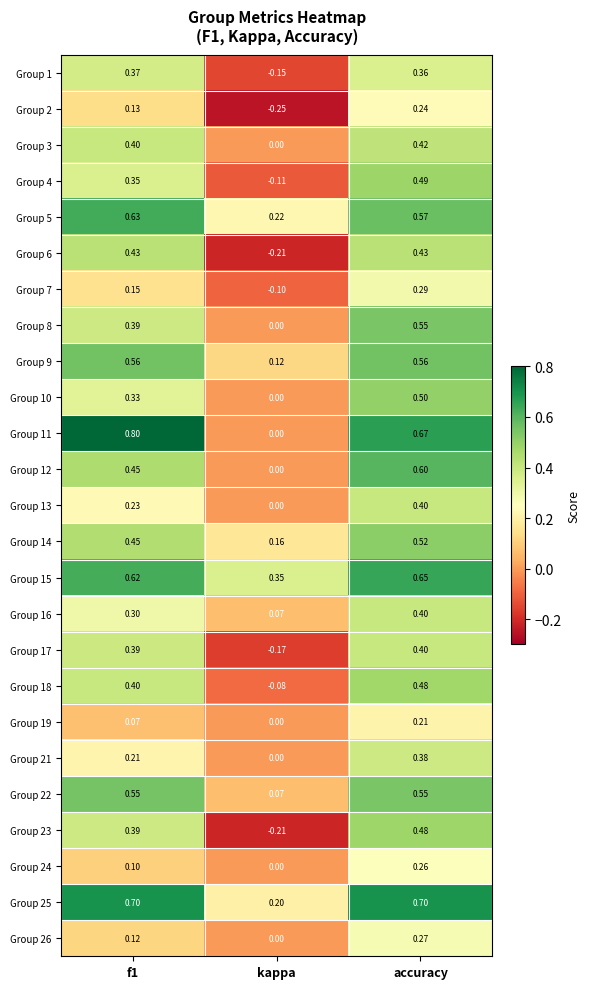

Which category has the lowest value in the Group 18 series?

kappa